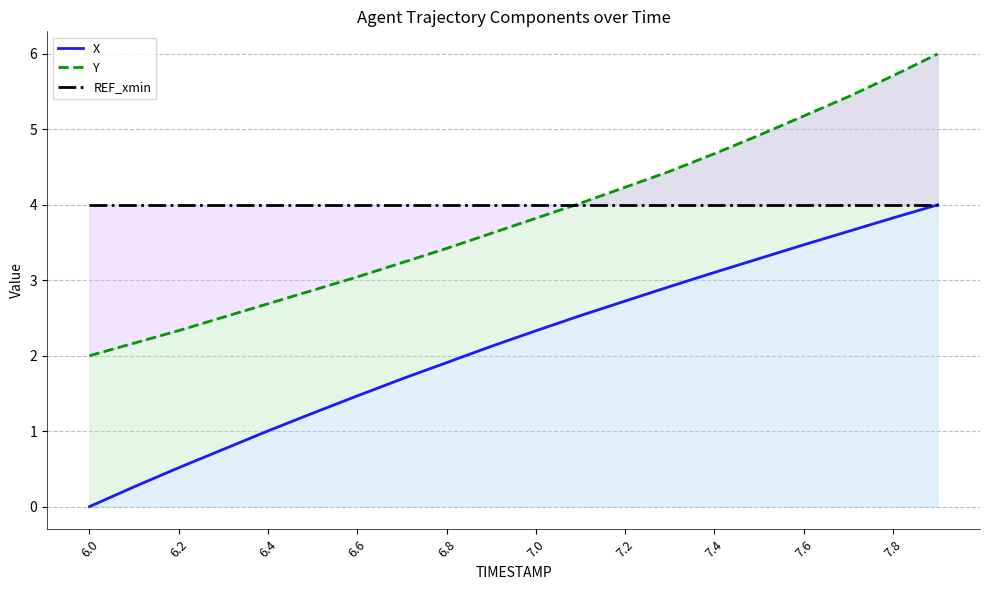

True or false: REF_xmin and X cross at least once.

False